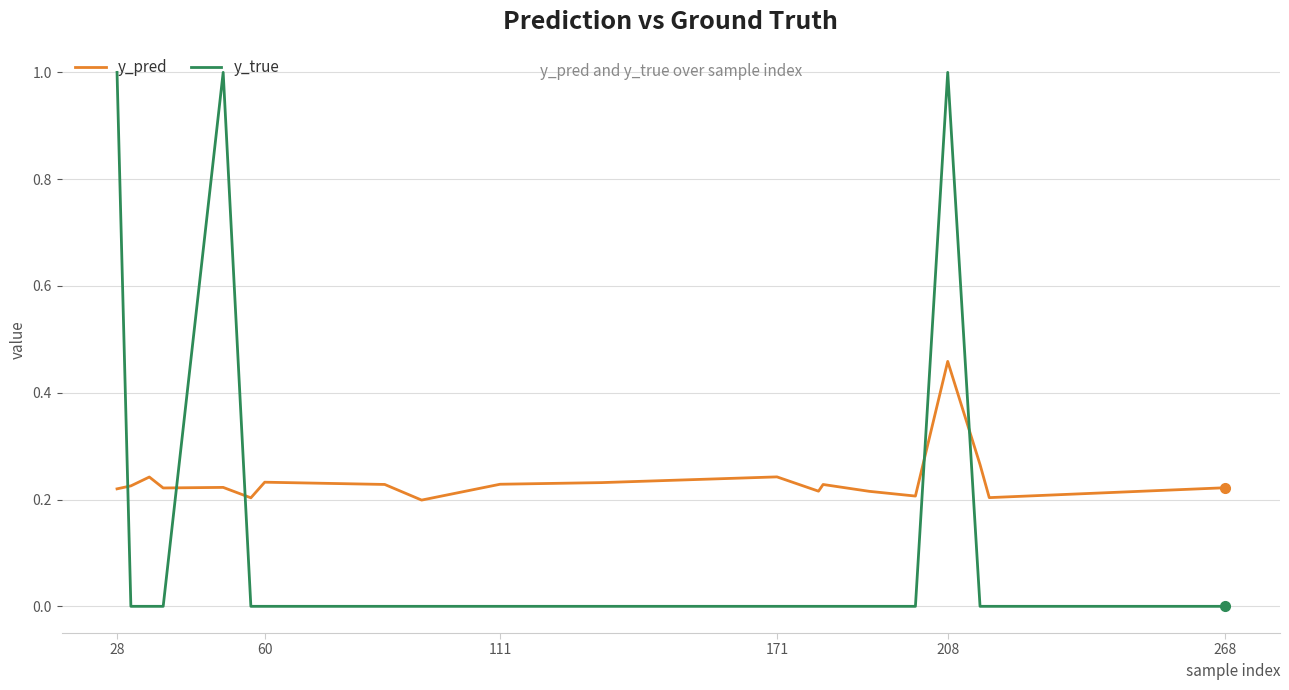

Count the number of categories in the chart.

20